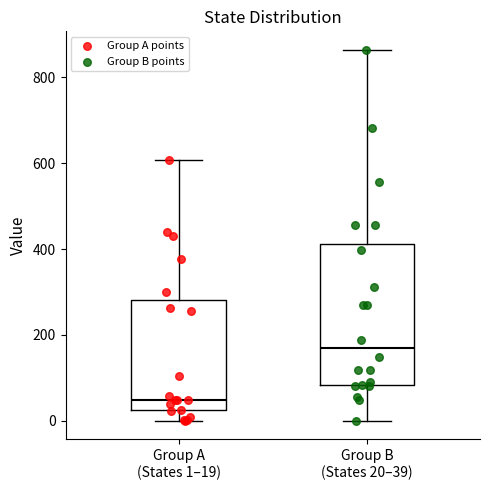

Where is the upper edge of the box for Group B (States 20–39) on the y-axis? The values are not printed on the chart, so give them approximately, as read against the axis.

420